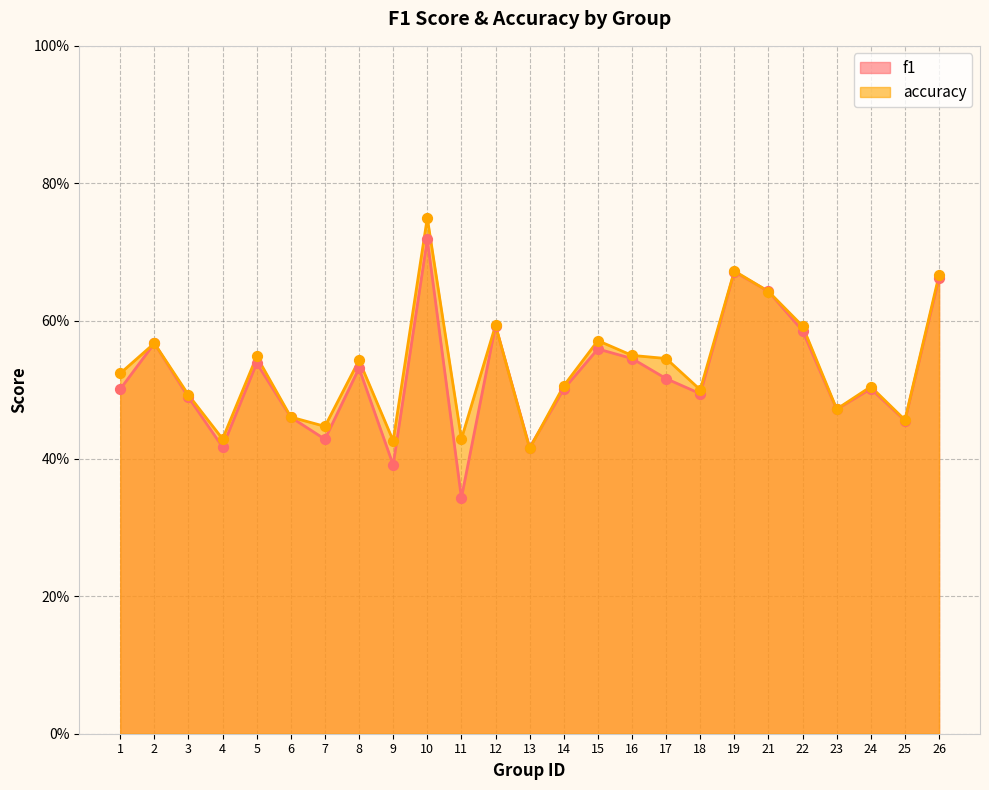

Which series has the widest spread of Y values?

f1